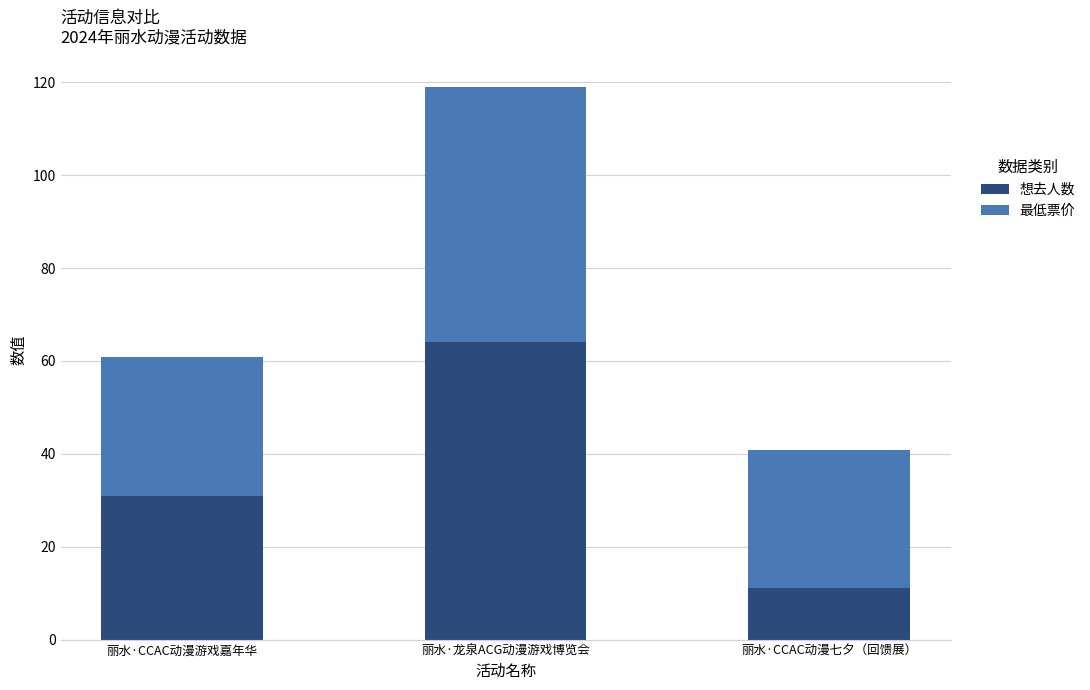

What is the highest value of the 想去人数 series?

64.0